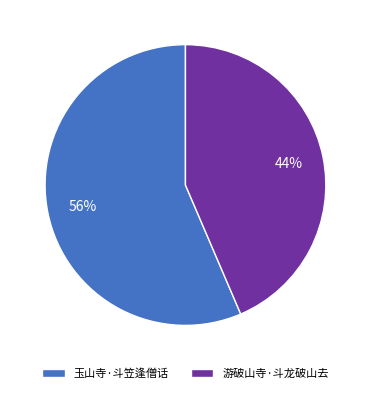

Is the sum of 玉山寺·斗笠逢僧话 and 游破山寺·斗龙破山去 greater than half?

Yes